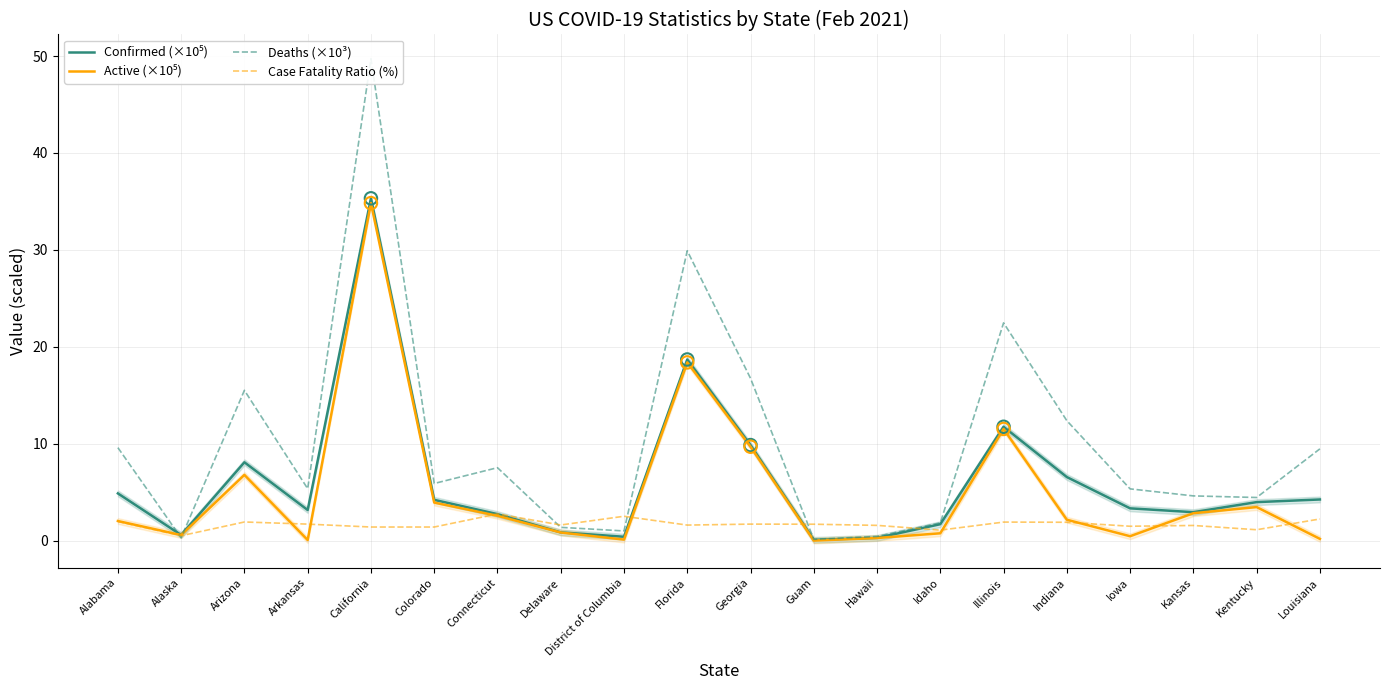

Which series reaches the maximum Y coordinate?

Deaths (×10³)